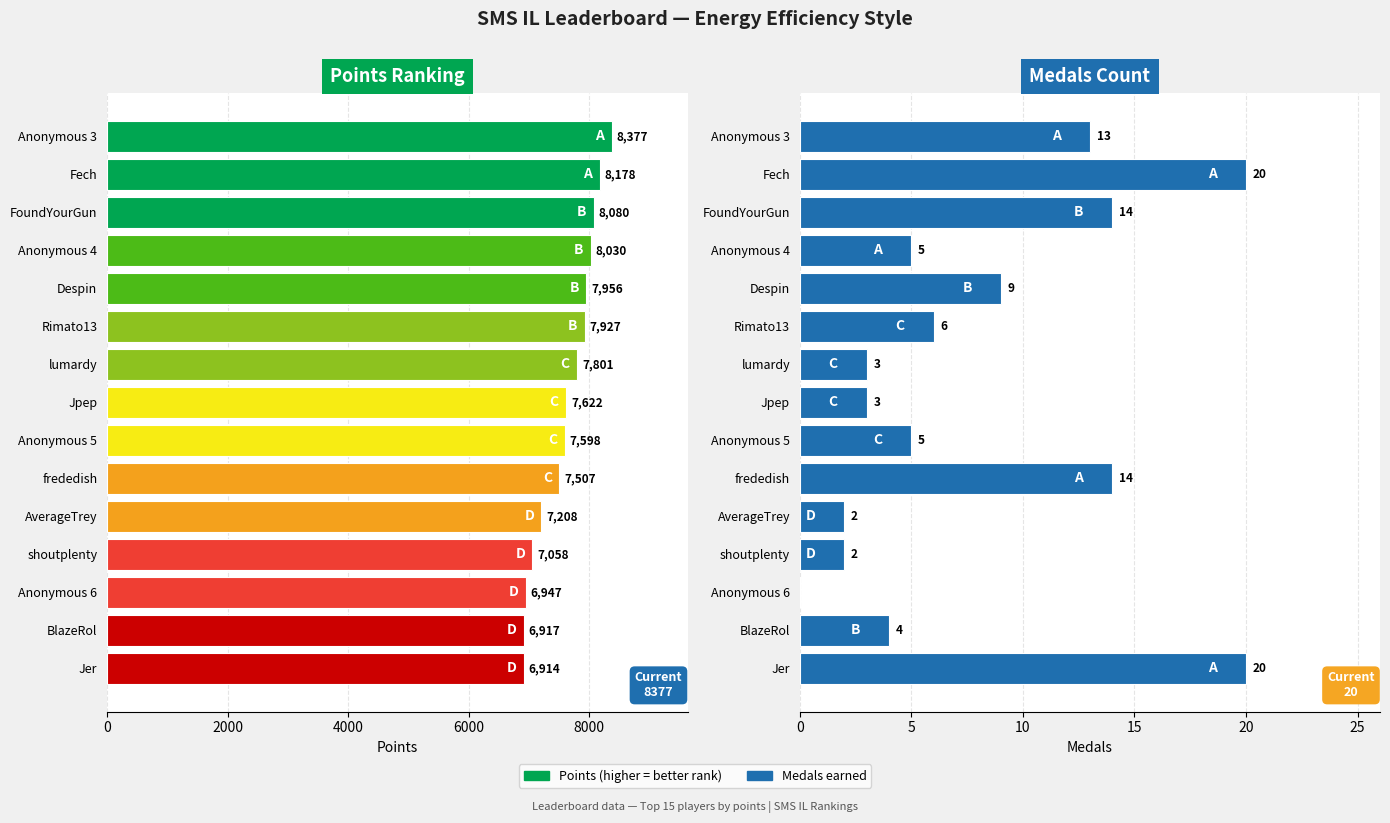

What is the maximum value for Points?

8377